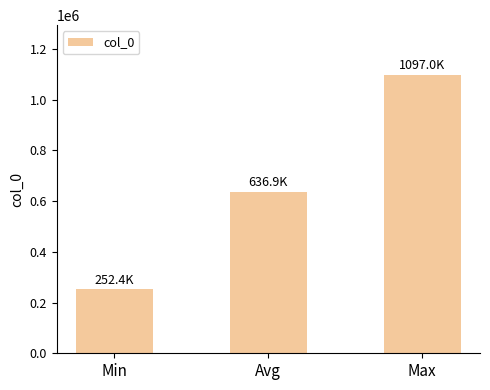

Are the bars horizontal?

No